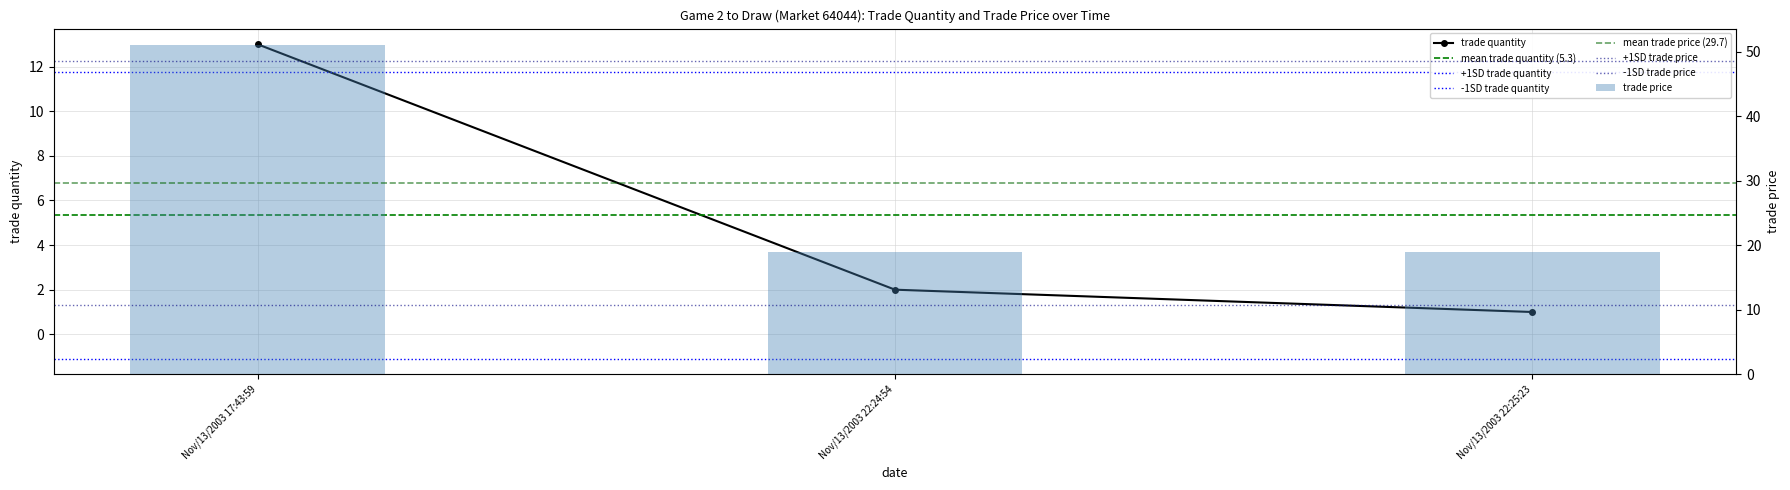

How many values in the trade quantity series exceed 2?

1